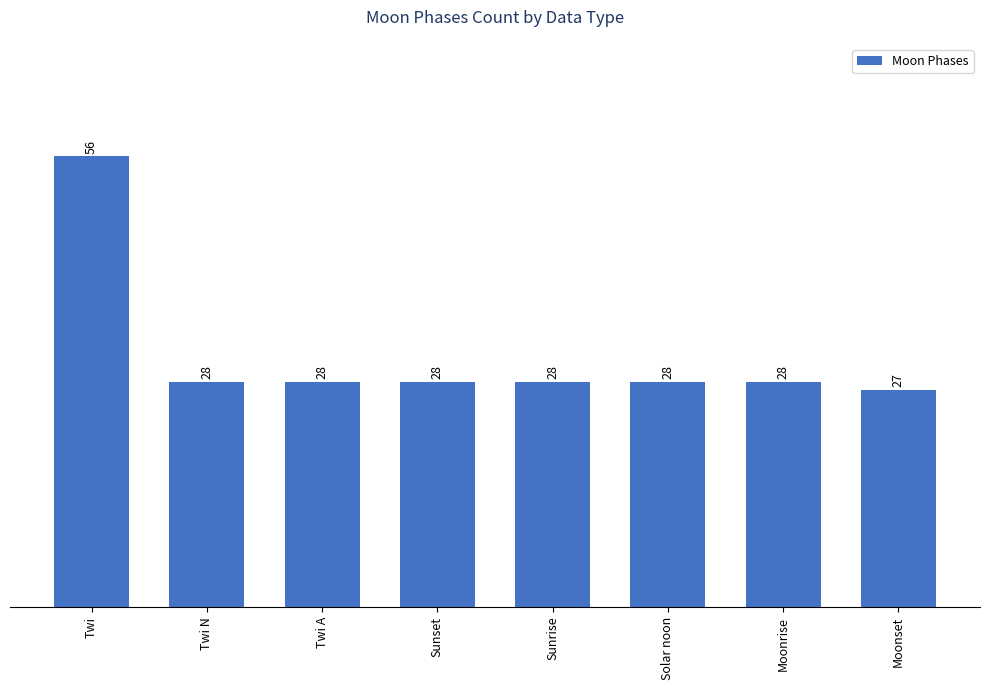

What is the approximate value at Twi N, to the nearest 5?

30